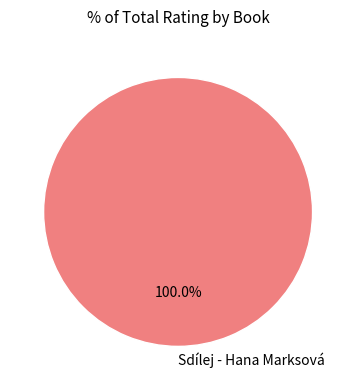

Is Sdílej - Hana Marksová the majority of the pie?

Yes